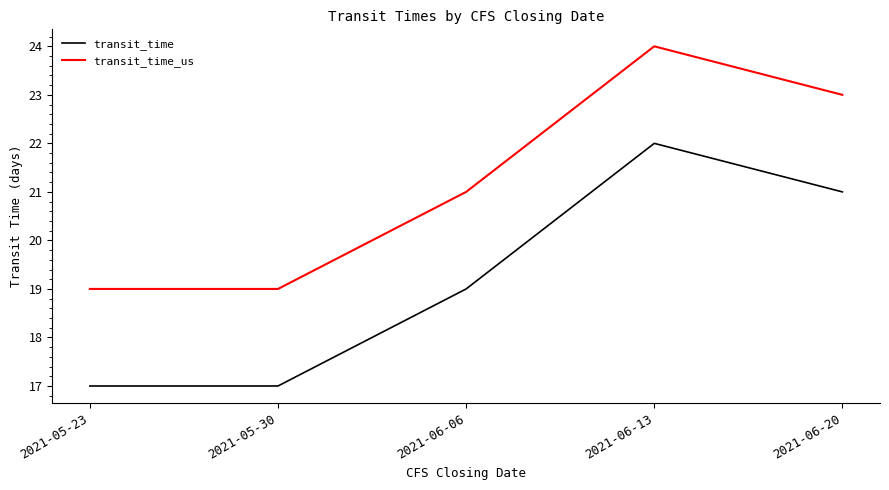

Where is the first local maximum for transit_time_us?

2021-06-13